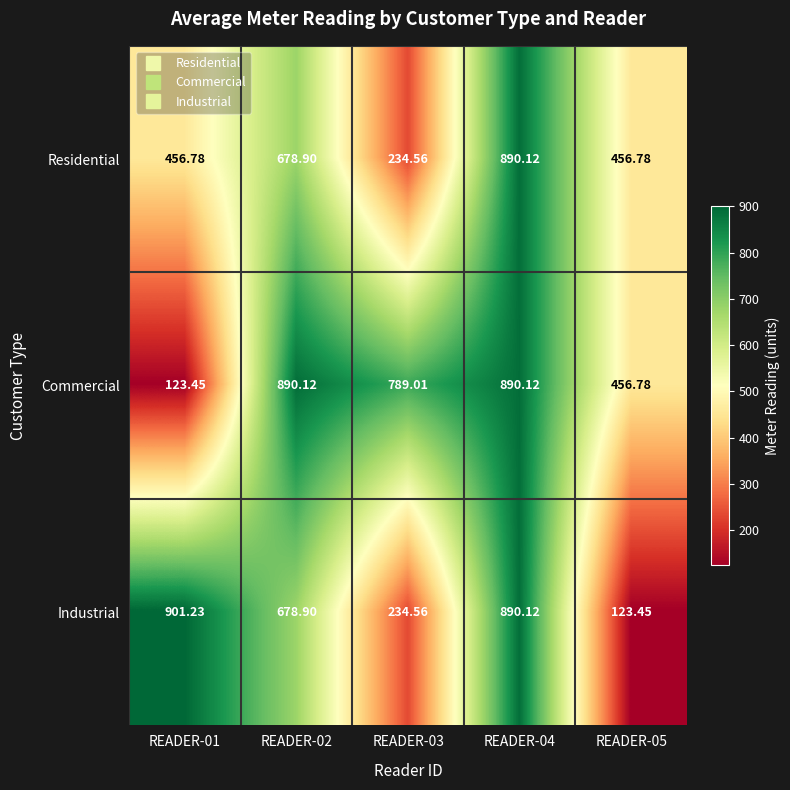

Rank the series by their average value, from lowest to highest.

Residential, Industrial, Commercial